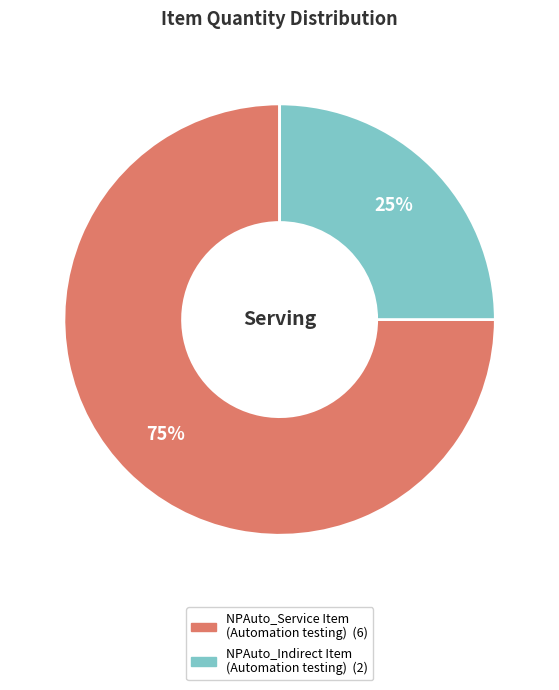

What percentage is the NPAuto_Service Item (Automation testing) slice, to the nearest percent?

75%